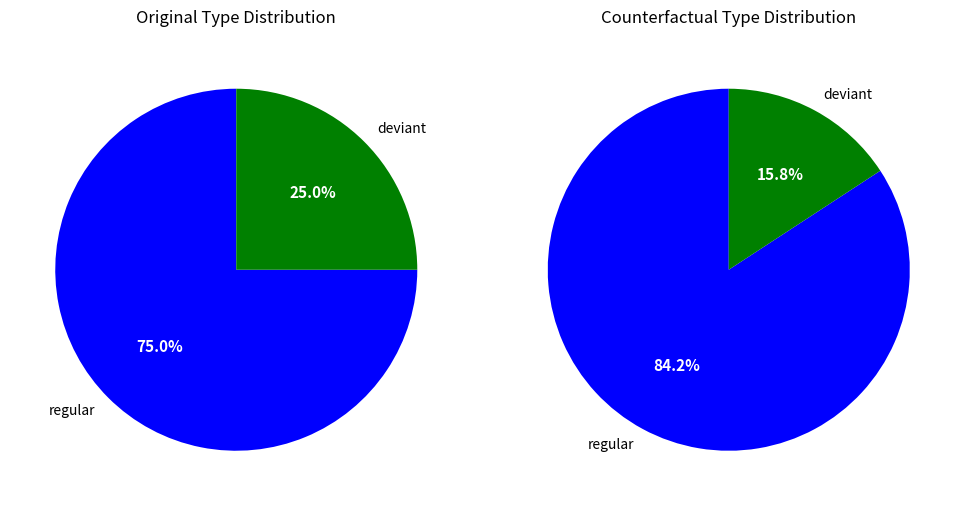

Rank the categories by Original value from highest to lowest.

regular, deviant